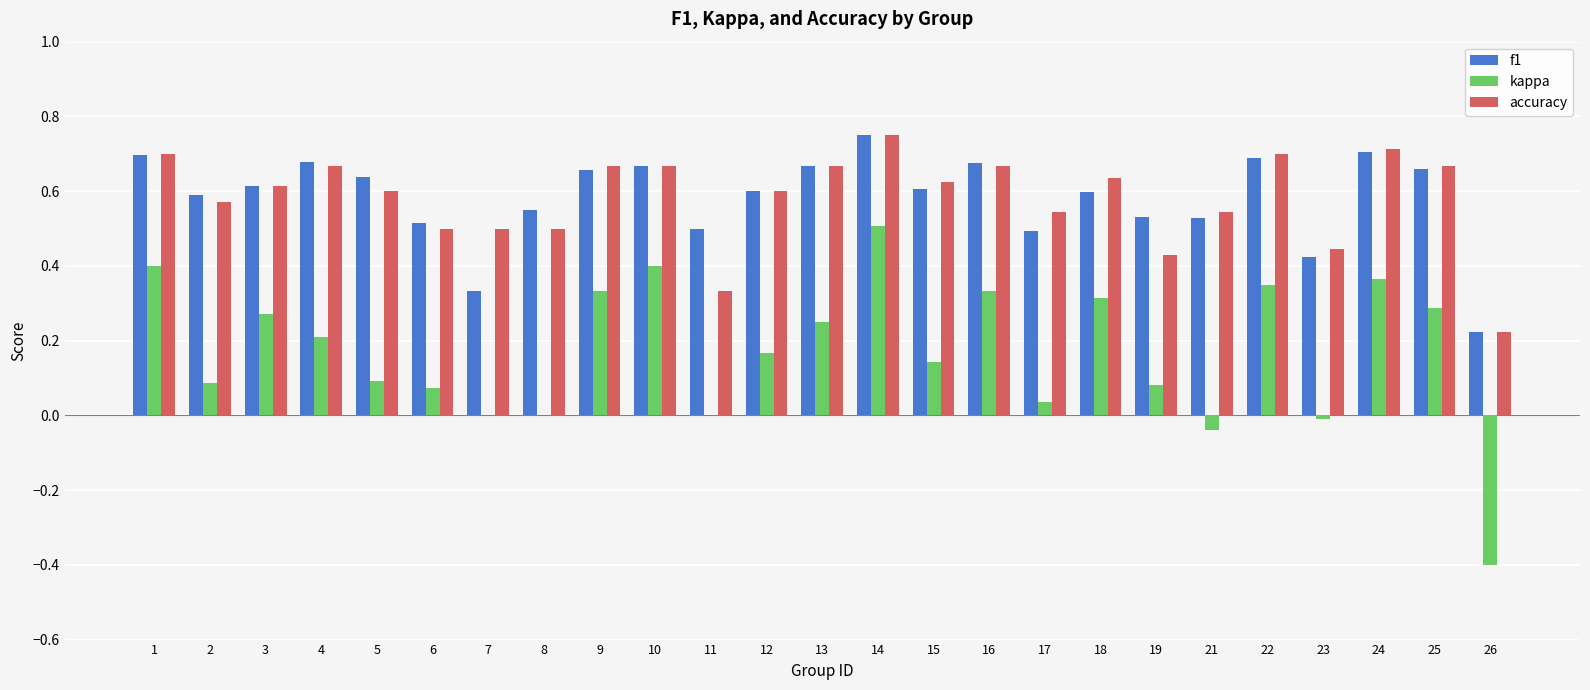

Where does the kappa series first go above 0?

1